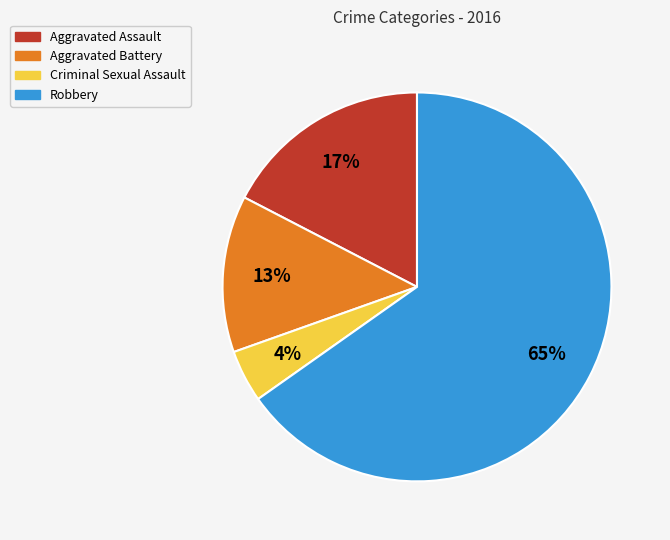

How many segments does this pie chart have?

4